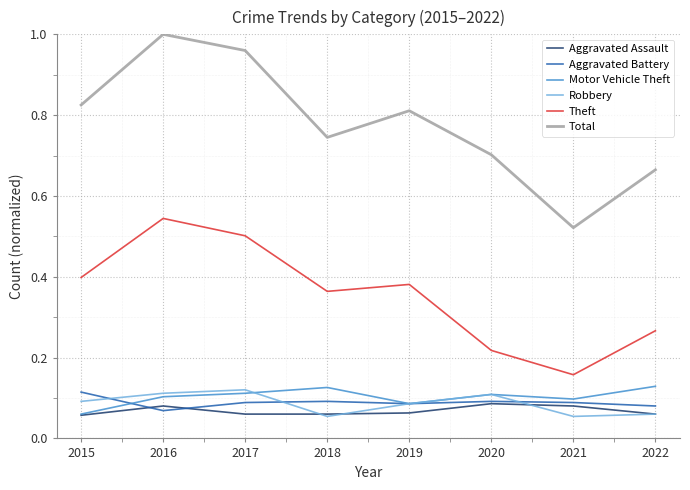

Which label corresponds to the largest value in the chart?

2016